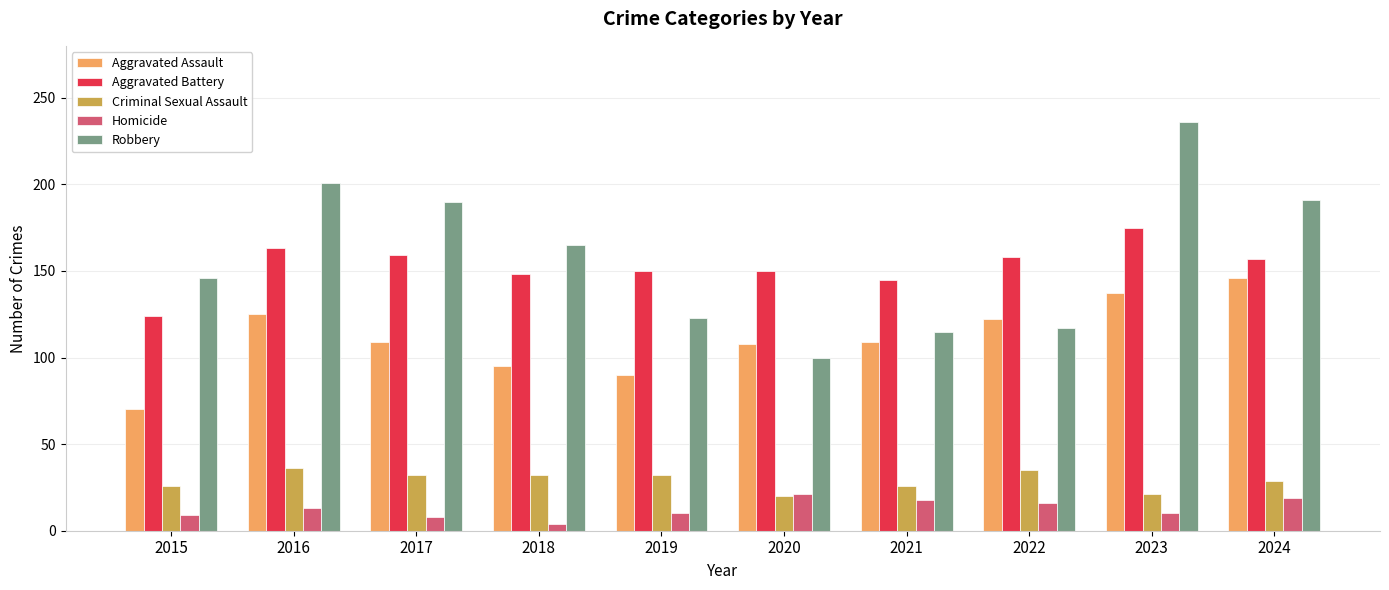

What is the difference between the Aggravated Battery values at 2020 and 2023?

25